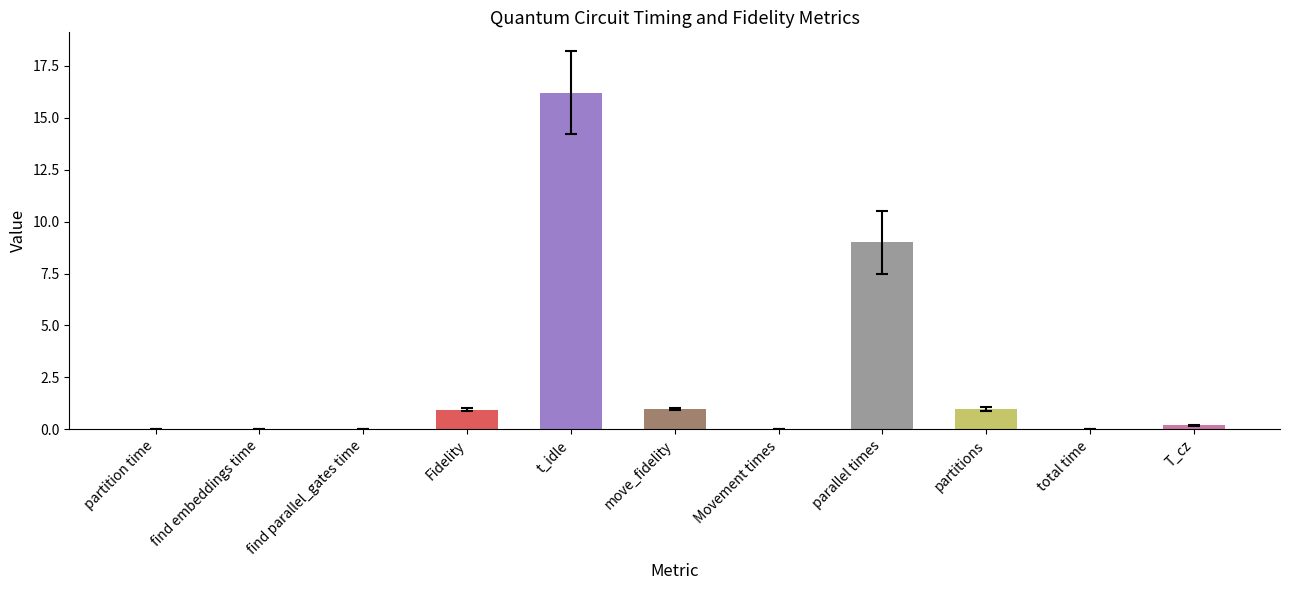

What is the sum of the values at t_idle and partitions?

17.2